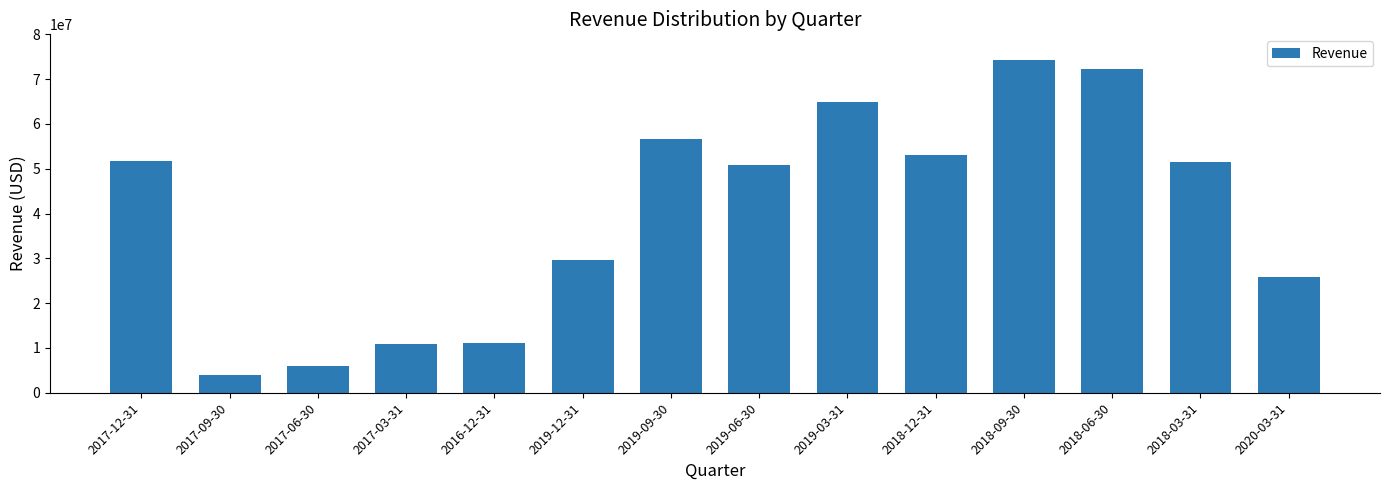

At which category does the chart reach its peak across all series?

2018-09-30